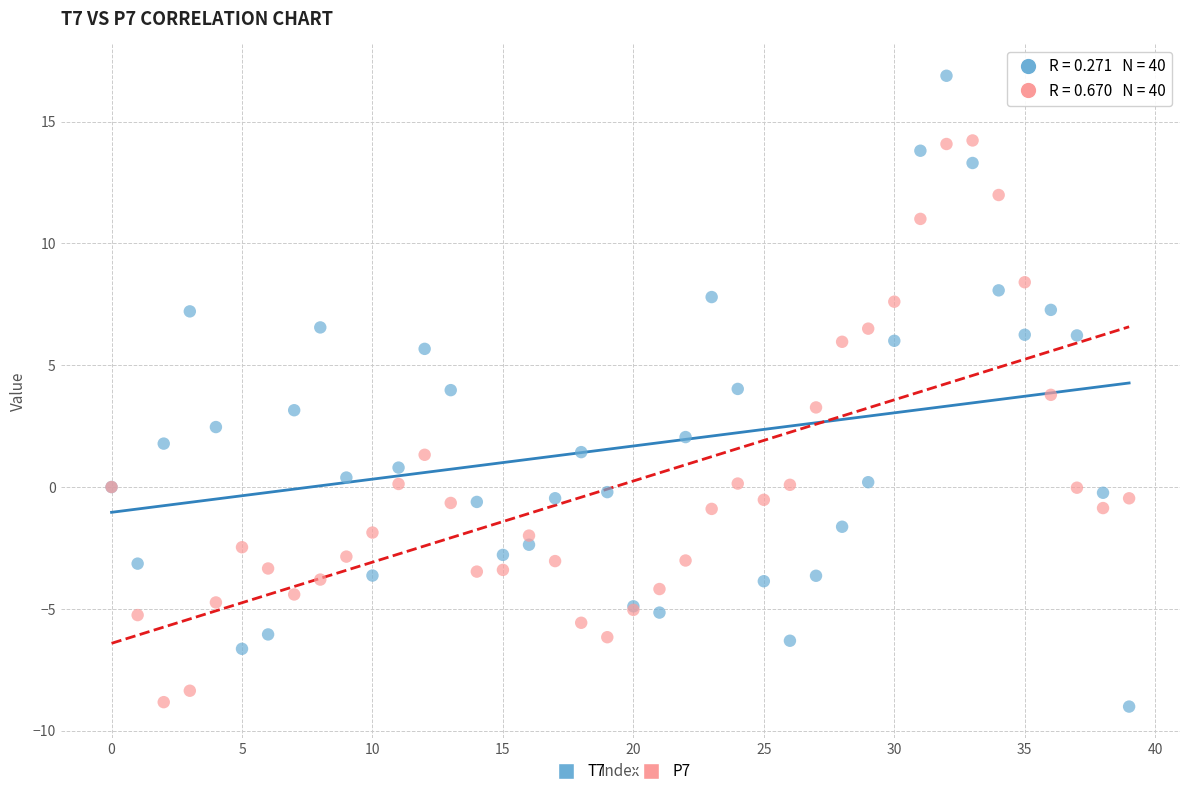

Which series contains the highest Y value?

T7